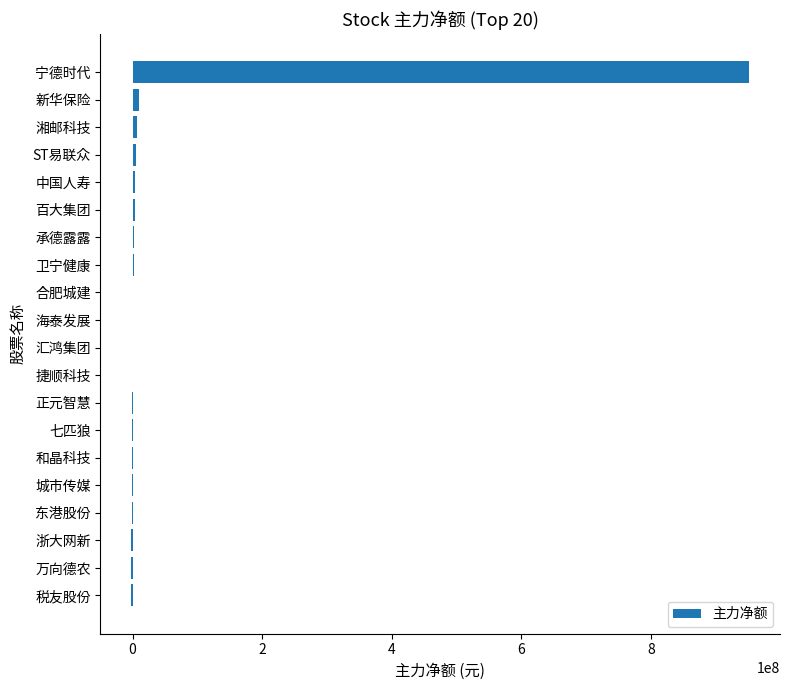

Between 捷顺科技 and 宁德时代, which is larger?

宁德时代